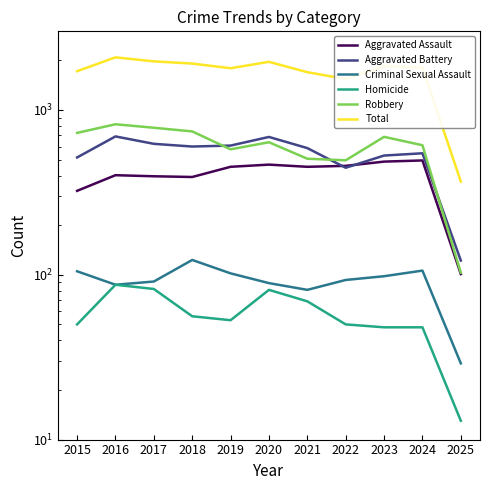

What is the minimum value for Aggravated Battery?

122